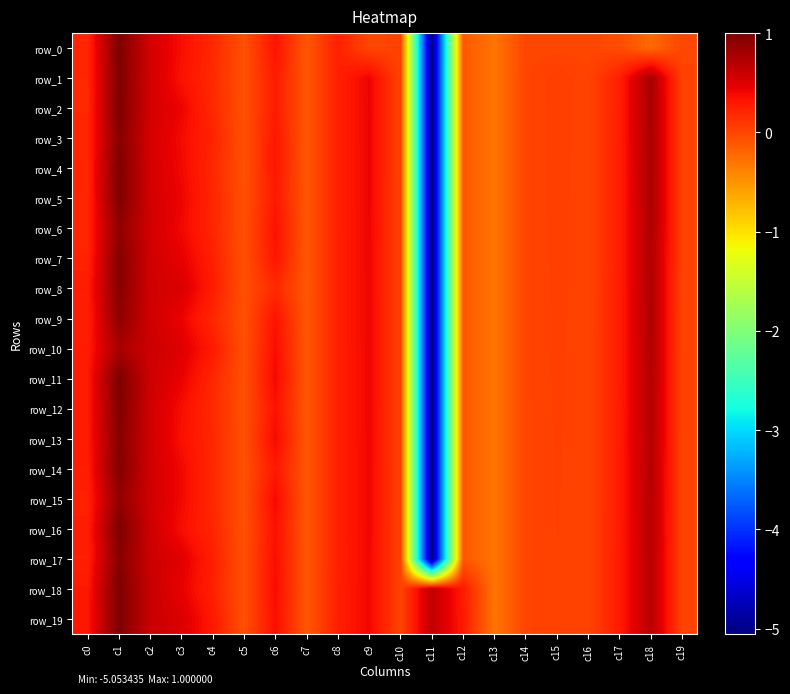

How many data points in row_11 are less than 0?

5